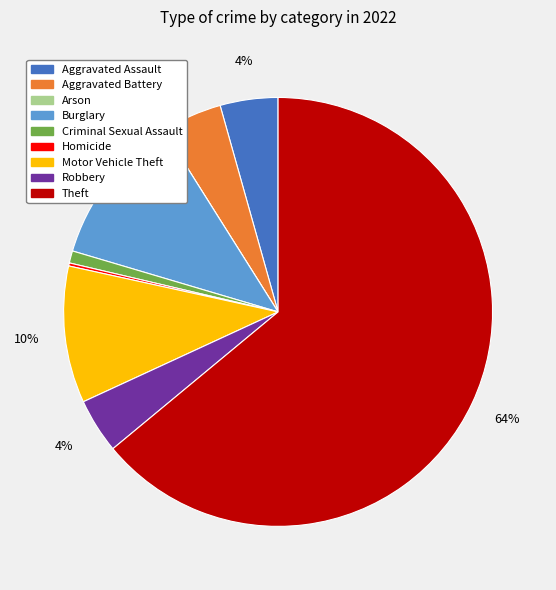

True or false: Robbery accounts for 4% of the total.

True